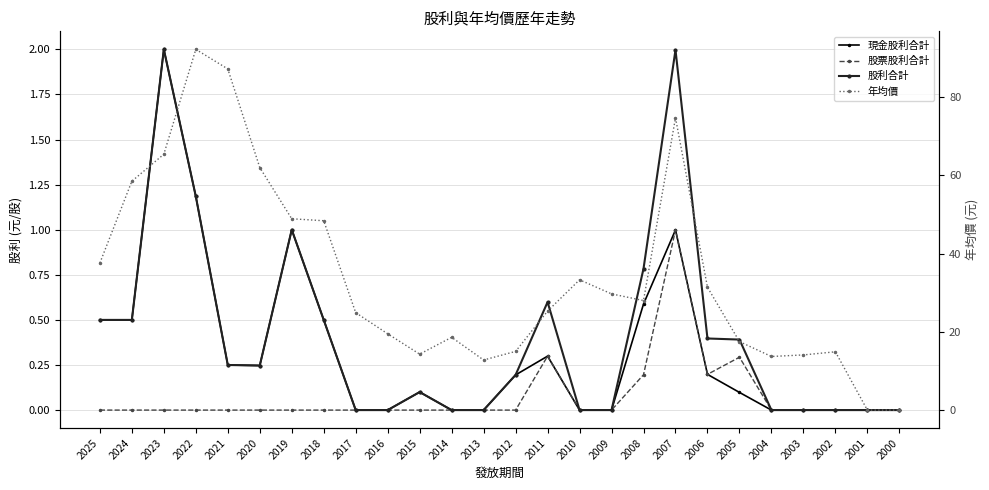

List the labels in order of 股利合計 value, largest first.

2023, 2007, 2022, 2019, 2008, 2011, 2025, 2024, 2018, 2006, 2005, 2021, 2020, 2012, 2015, 2017, 2016, 2014, 2013, 2010, 2009, 2004, 2003, 2002, 2001, 2000